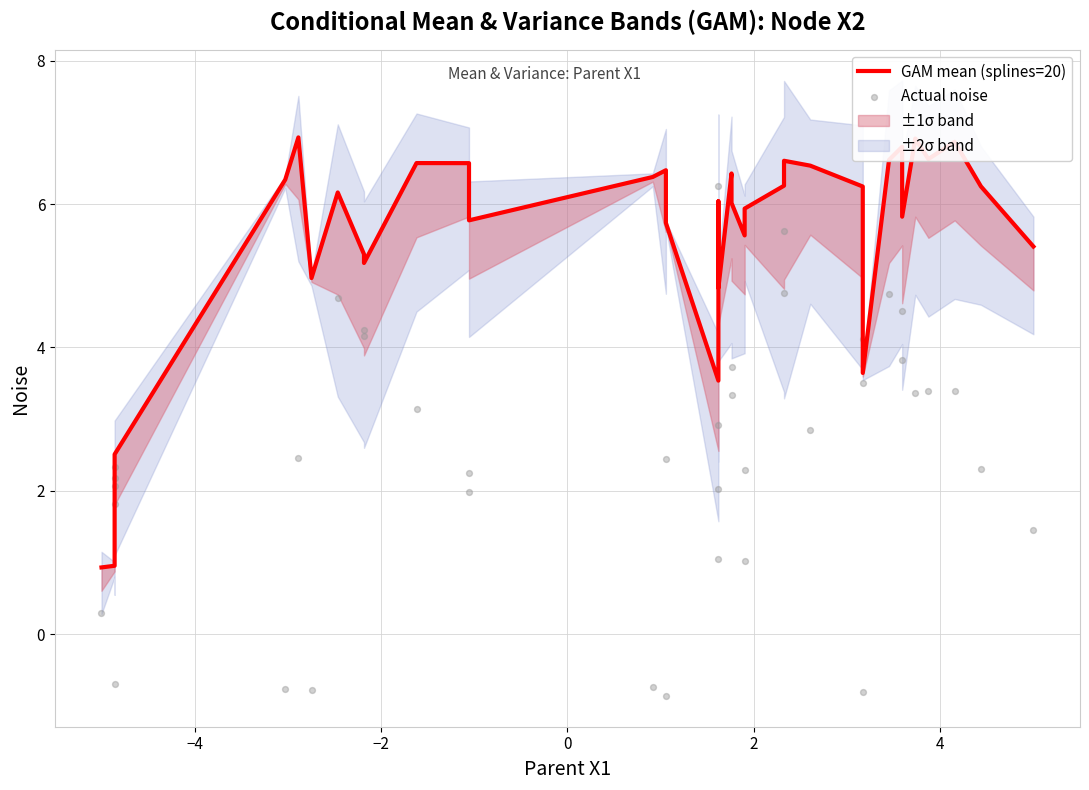

At how many categories does at least one series exceed 0?

40